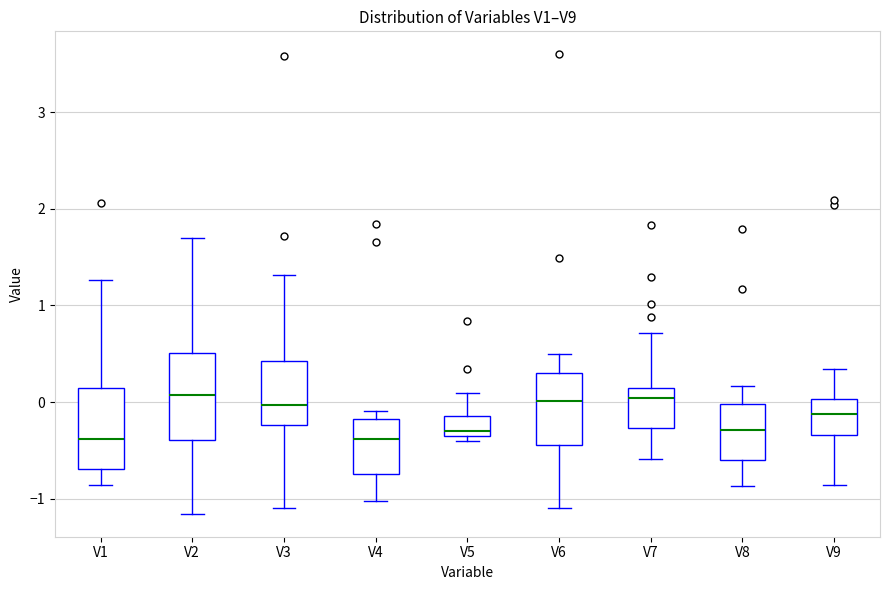

Reading left to right, transcribe this box plot: for each box, give where its median line is, the range the box spans, and where its two whiskers end, as read against the y-axis. The values are not printed on the chart, so give them approximately, as read against the axis.

V1: median -0.4, box -0.7 to 0.1, whiskers -0.9 to 1.3
V2: median 0.1, box -0.4 to 0.5, whiskers -1.2 to 1.7
V3: median 0.0, box -0.2 to 0.4, whiskers -1.1 to 1.3
V4: median -0.4, box -0.7 to -0.2, whiskers -1.0 to -0.1
V5: median -0.3, box -0.4 to -0.1, whiskers -0.4 (just below the box's lower edge) to 0.1
V6: median 0.0, box -0.4 to 0.3, whiskers -1.1 to 0.5
V7: median 0.0, box -0.3 to 0.1, whiskers -0.6 to 0.7
V8: median -0.3, box -0.6 to 0.0, whiskers -0.9 to 0.2
V9: median -0.1, box -0.3 to 0.0, whiskers -0.9 to 0.3